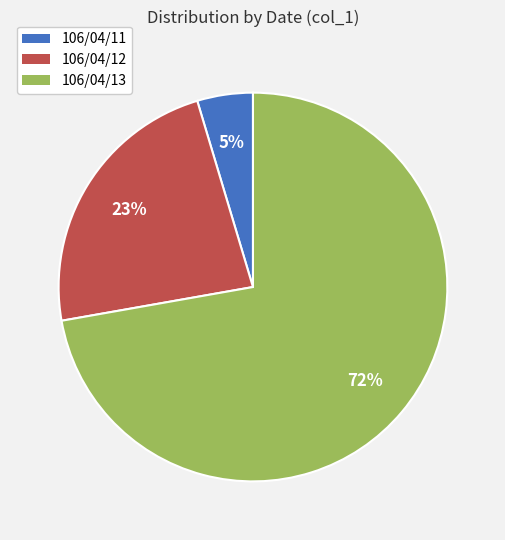

Count the number of slices in the pie.

3